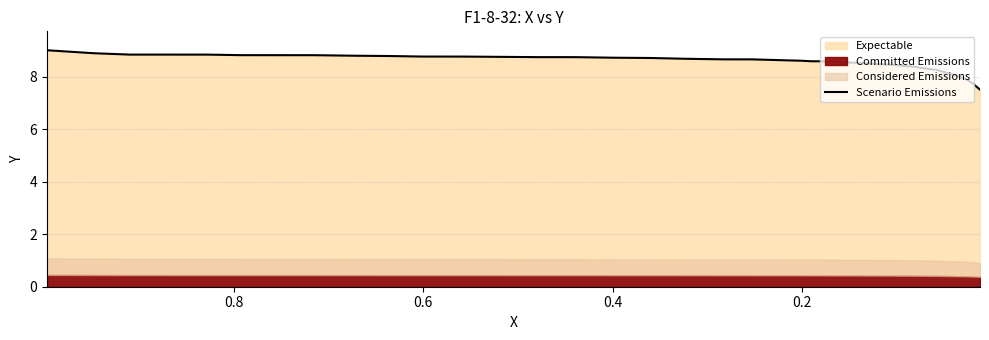

The chart shows a value of 5.1 at 37. True or false?

False